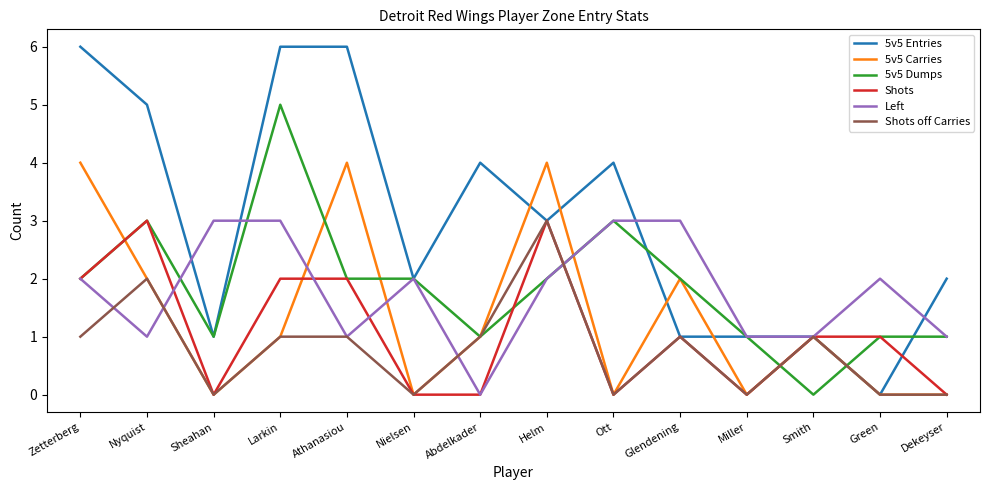

Is the value of 5v5 Entries at Nielsen greater than the value of Left at Athanasiou?

Yes